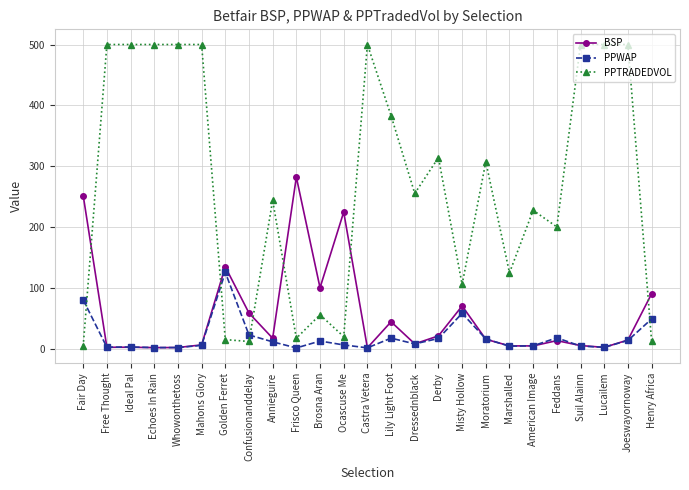

What is the maximum value shown in the chart?

500.0